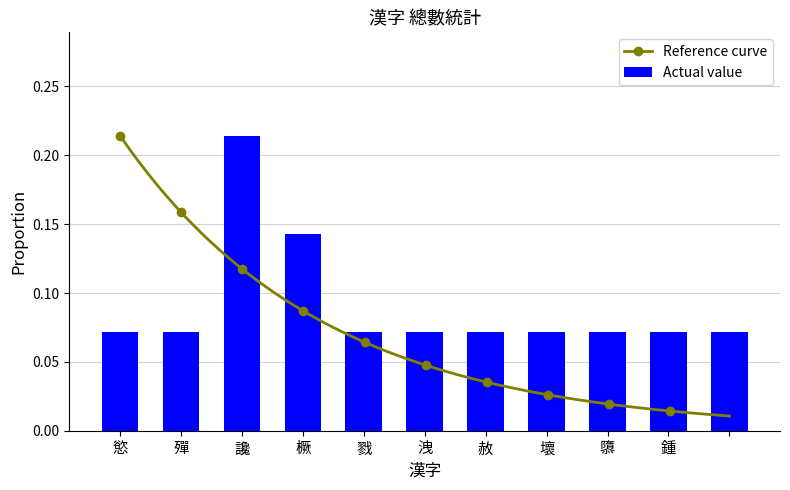

Count the values in the range 0 to 1.

11